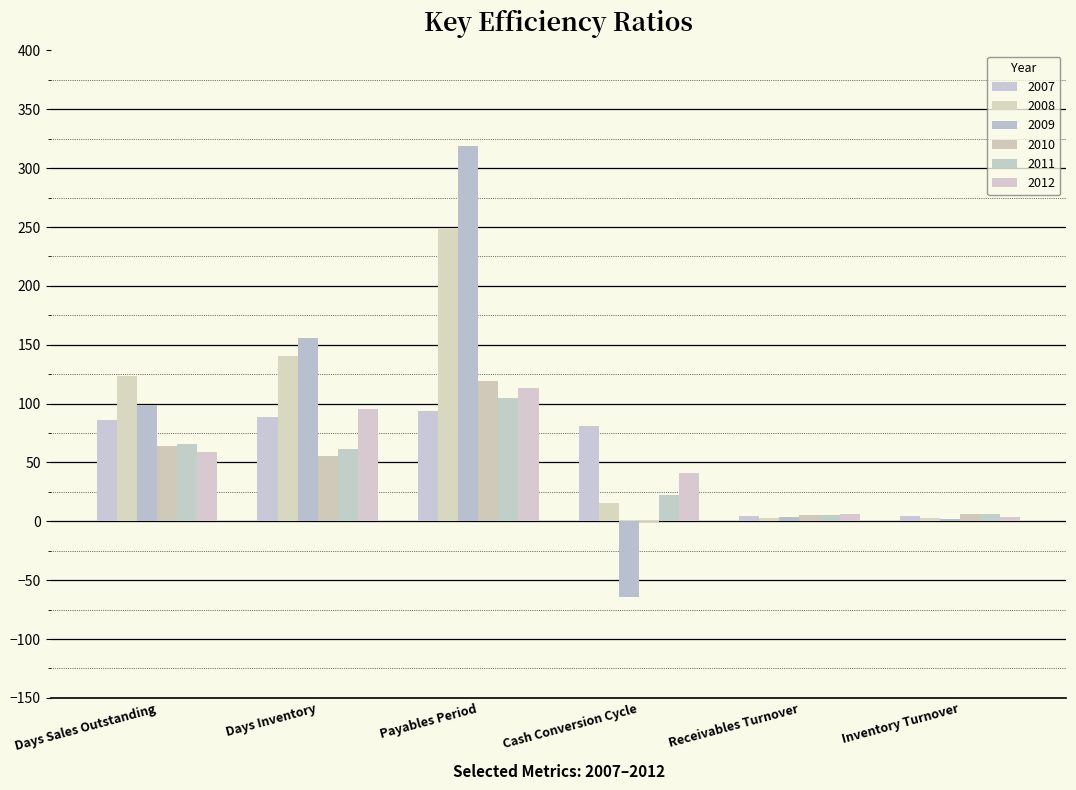

Which category has the lowest value across all series?

Cash Conversion Cycle